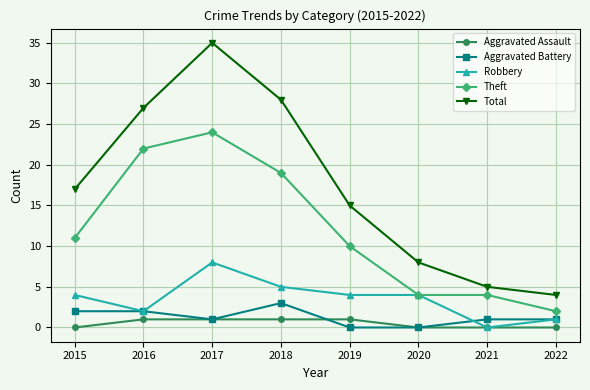

Count the number of data series in this chart.

5